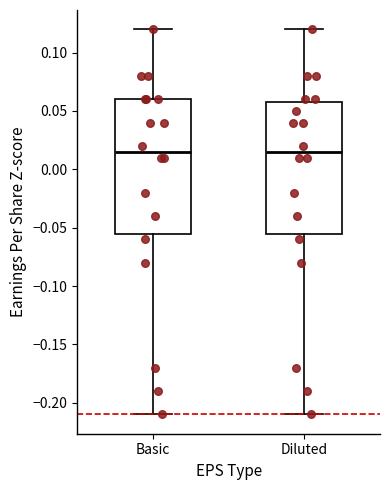

Reading left to right, transcribe this box plot: for each box, give where its median line is, the range the box spans, and where its two whiskers end, as read against the y-axis. The values are not printed on the chart, so give them approximately, as read against the axis.

Basic: median 0.015, box -0.055 to 0.060, whiskers -0.210 to 0.120
Diluted: median 0.015, box -0.055 to 0.060, whiskers -0.210 to 0.120